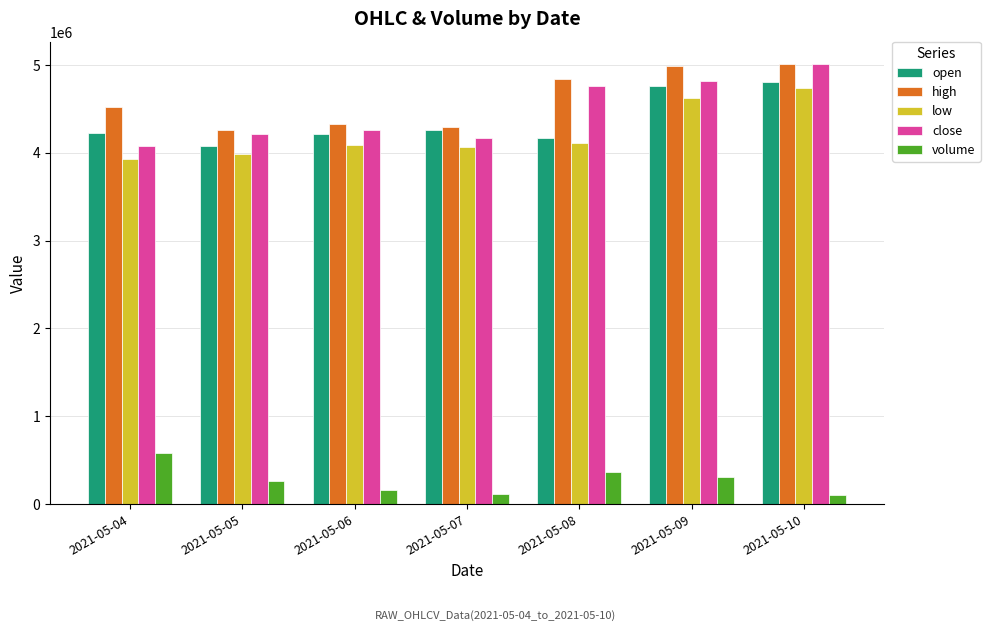

Rank the series at 2021-05-09 from lowest to highest value.

volume, low, open, close, high